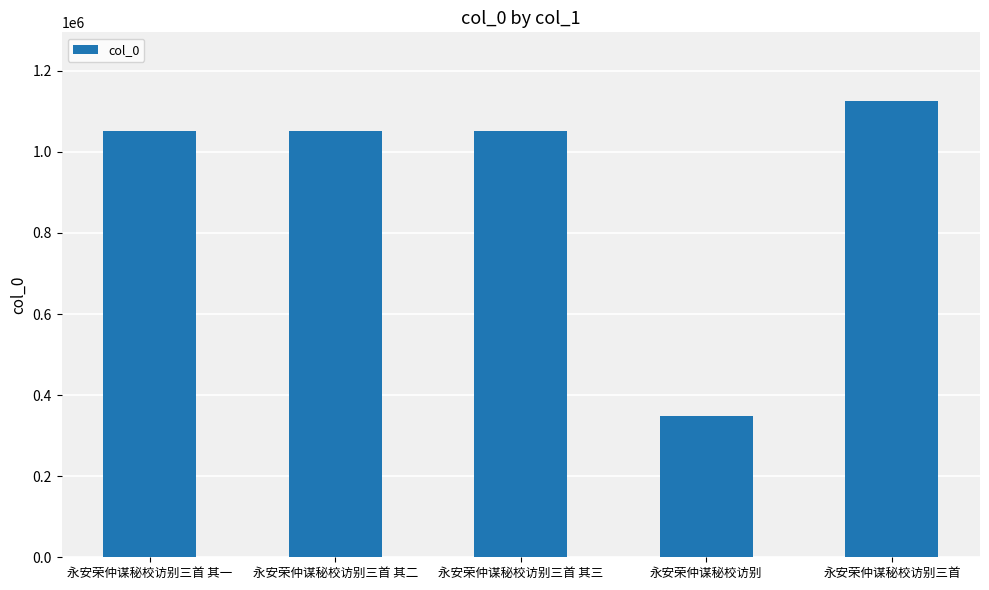

Which has a higher value, 永安荣仲谋秘校访别 or 永安荣仲谋秘校访别三首?

永安荣仲谋秘校访别三首